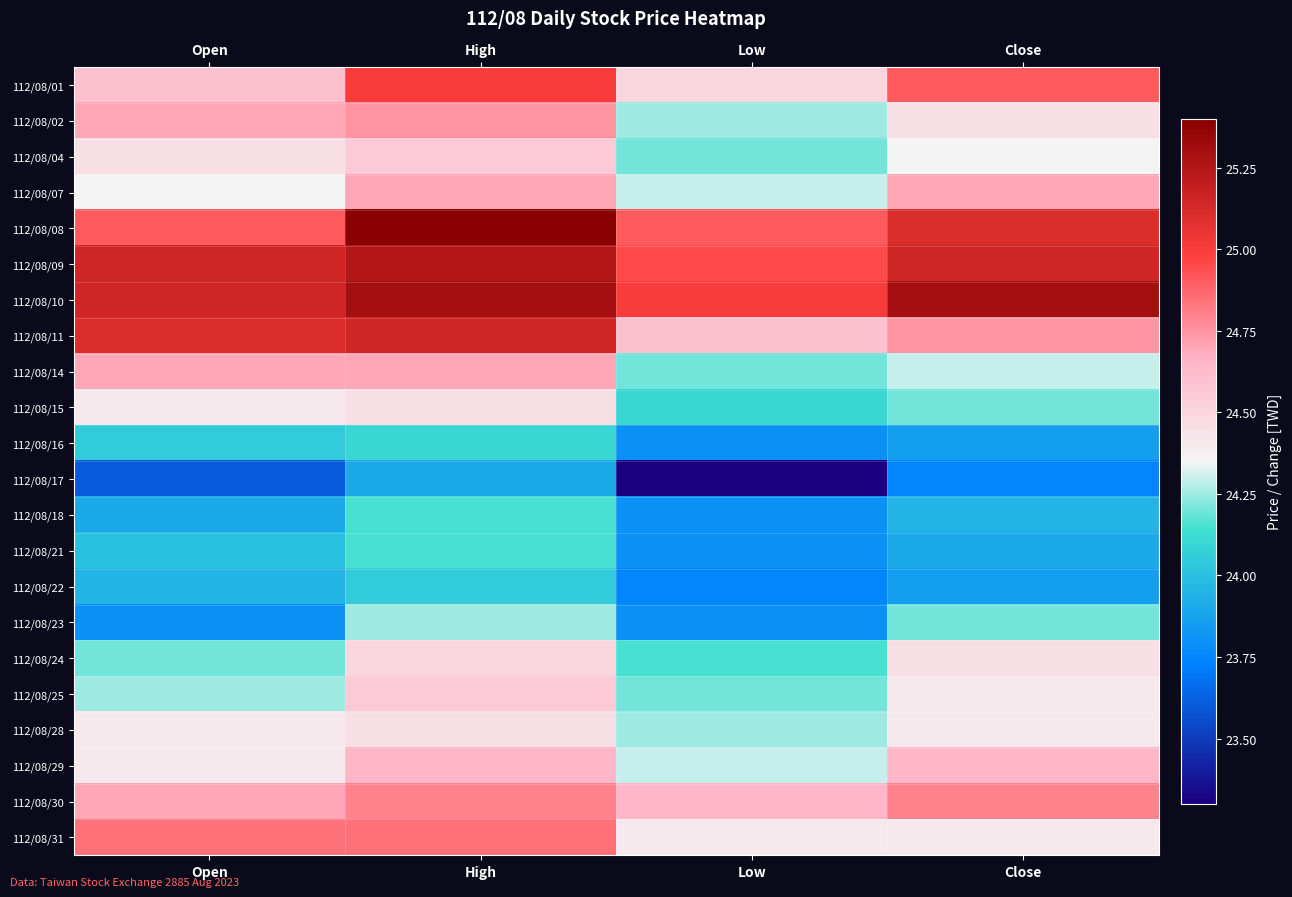

Between High and Open, which is larger?

High